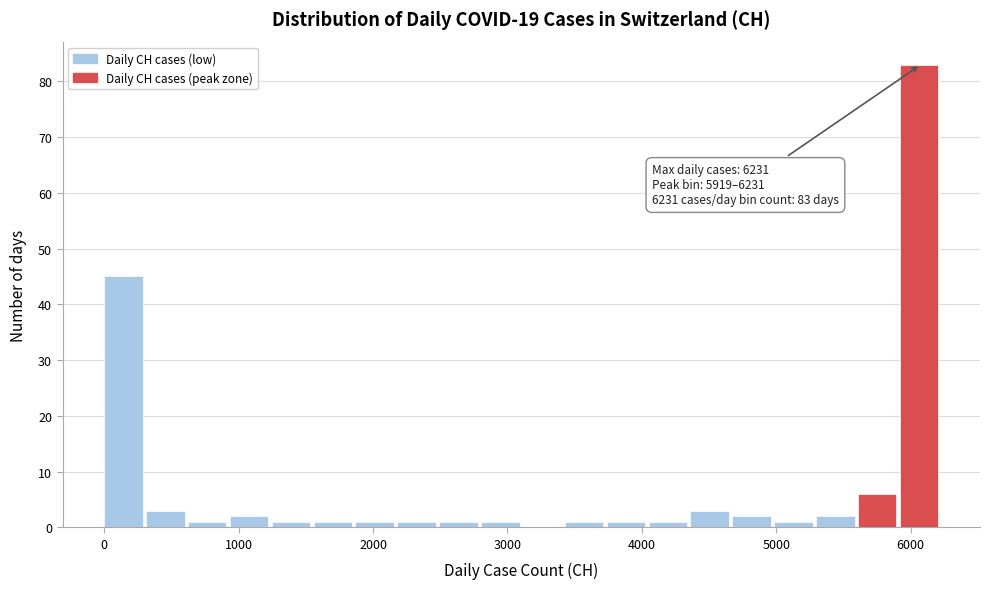

Read against the x-axis, roughly where is the centre of the tallest bar?

6100